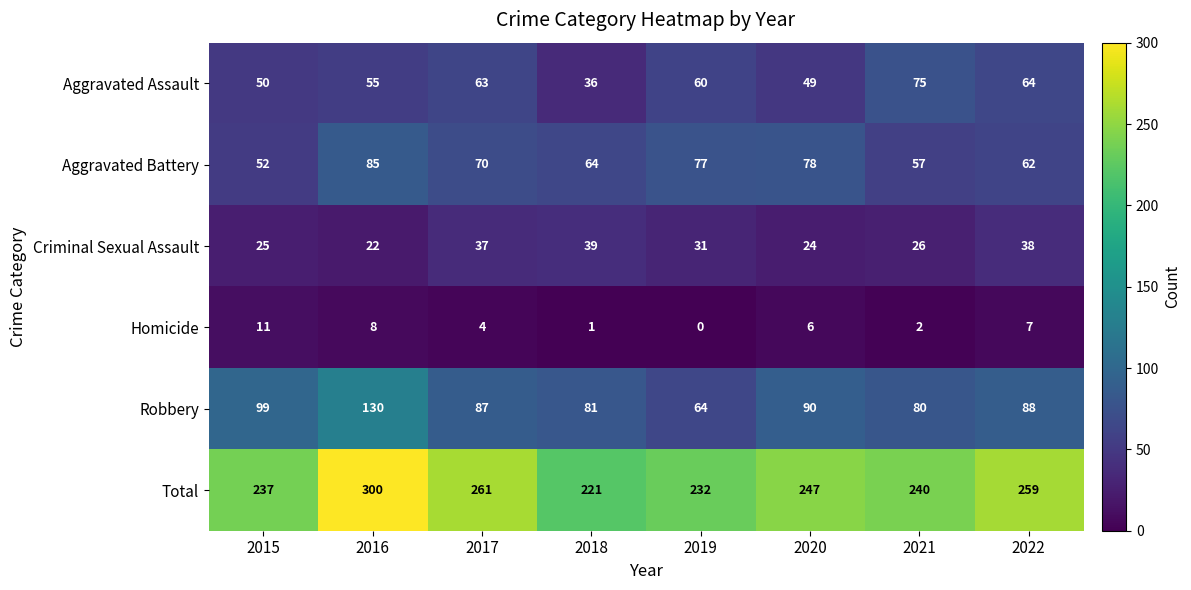

At which category is the sum across all series the highest?

2016